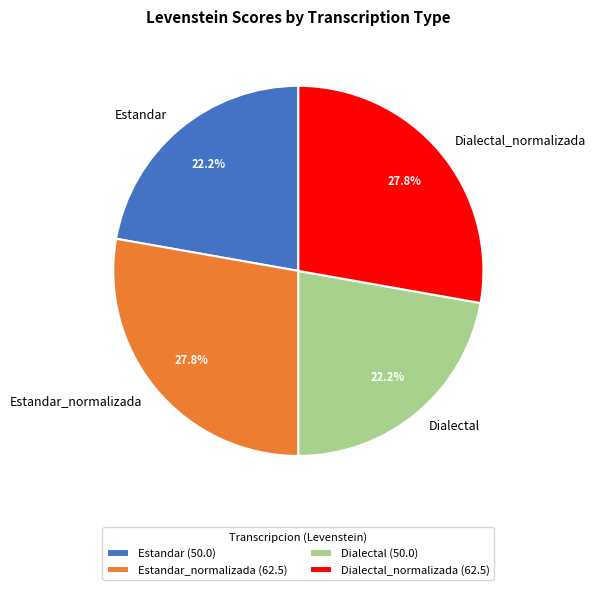

To the nearest percent, what is the difference between the Dialectal_normalizada and Dialectal slice percentages?

6%